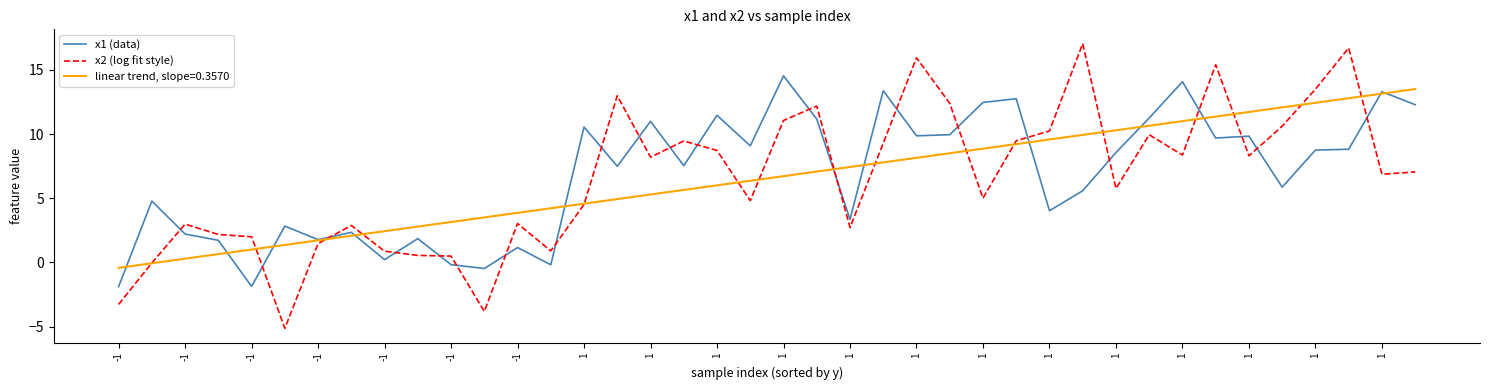

Which series has the widest spread of values?

x2 (log fit style)